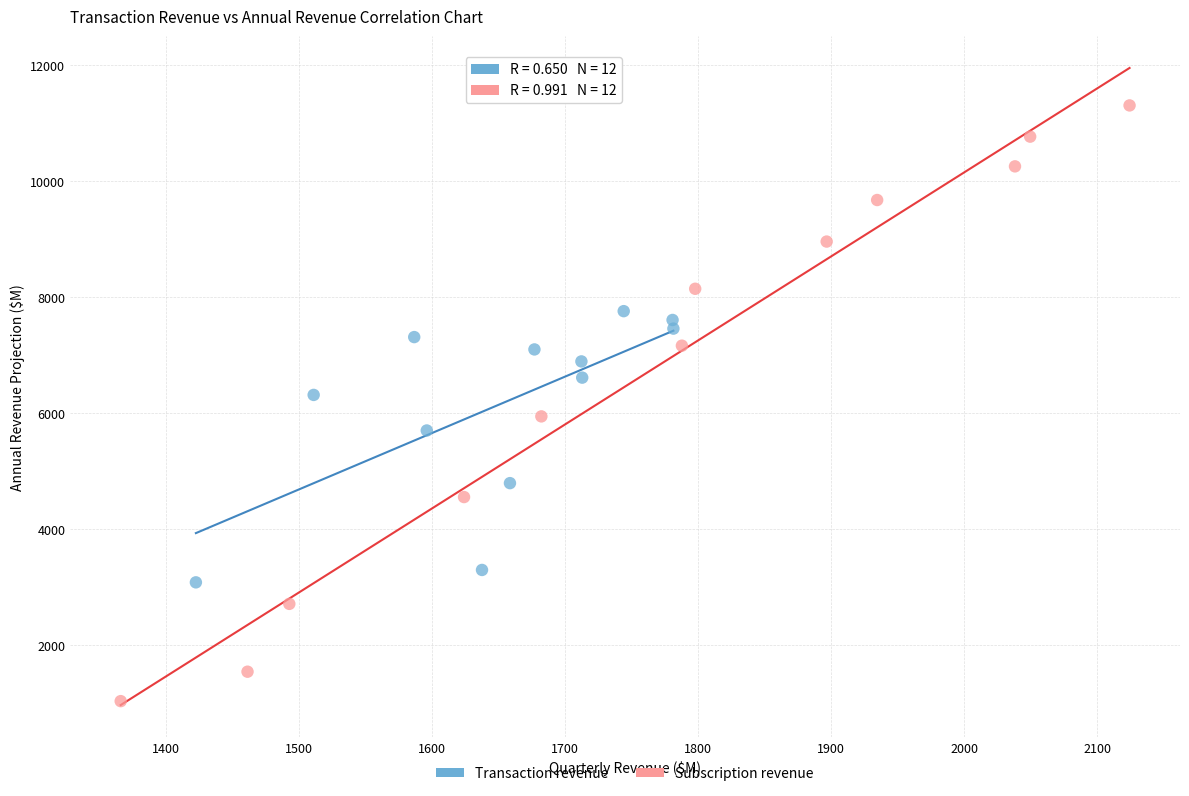

Which series contains the highest Y value?

Subscription revenue